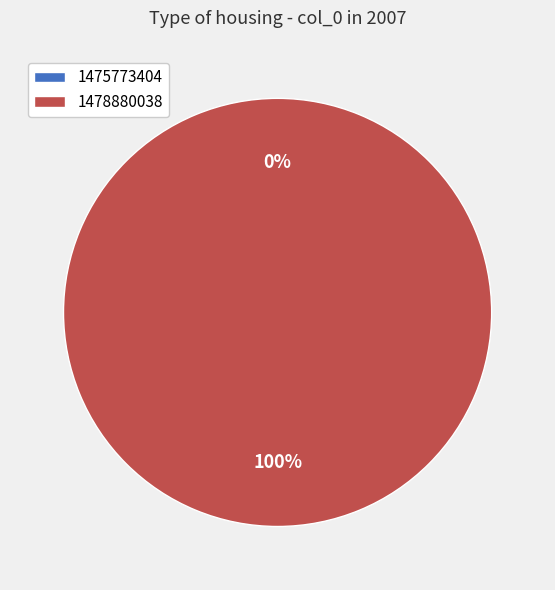

Combined, what portion of the pie is 1475773404 and 1478880038?

100.0%